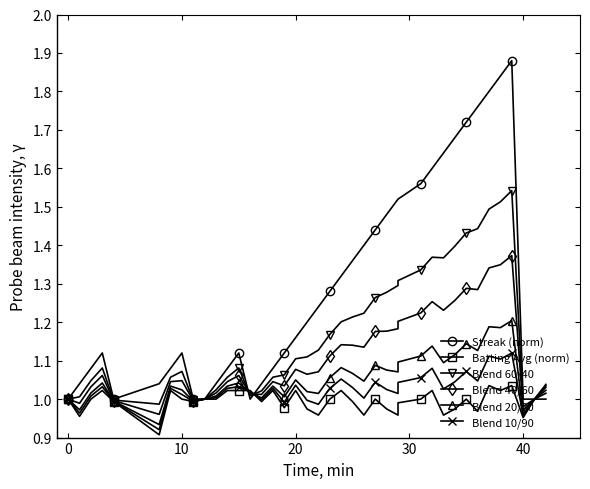

How many lines are shown in the chart?

6